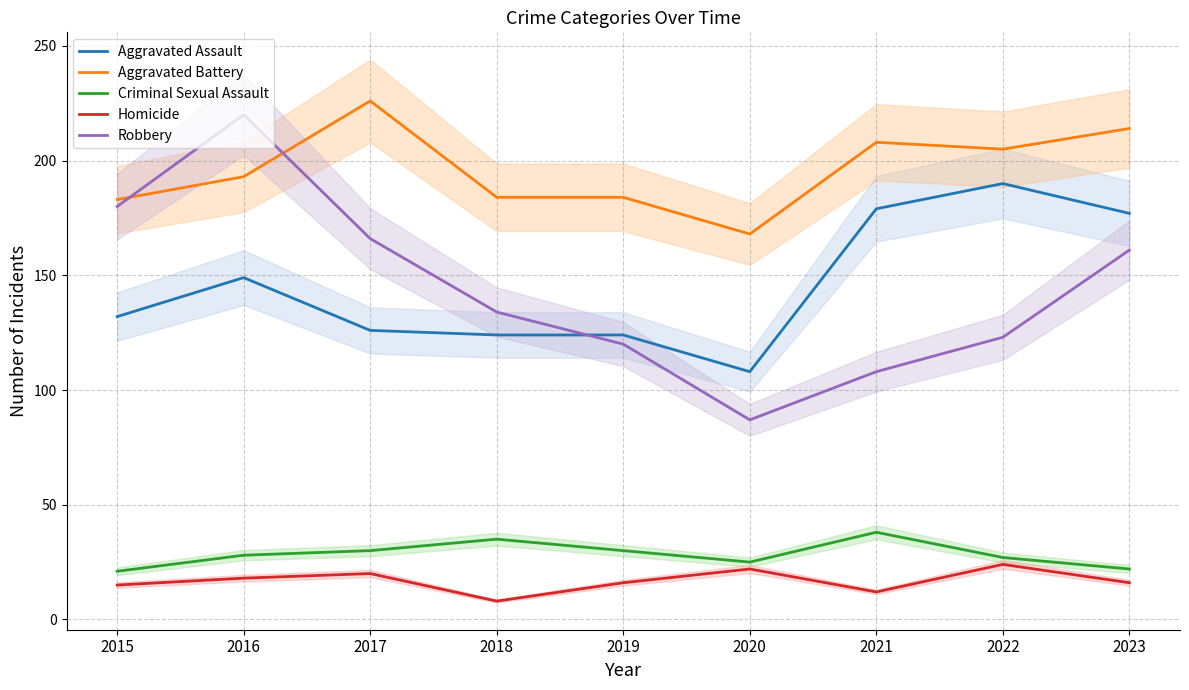

The Aggravated Battery series shows 73 at 2018. True or false?

False